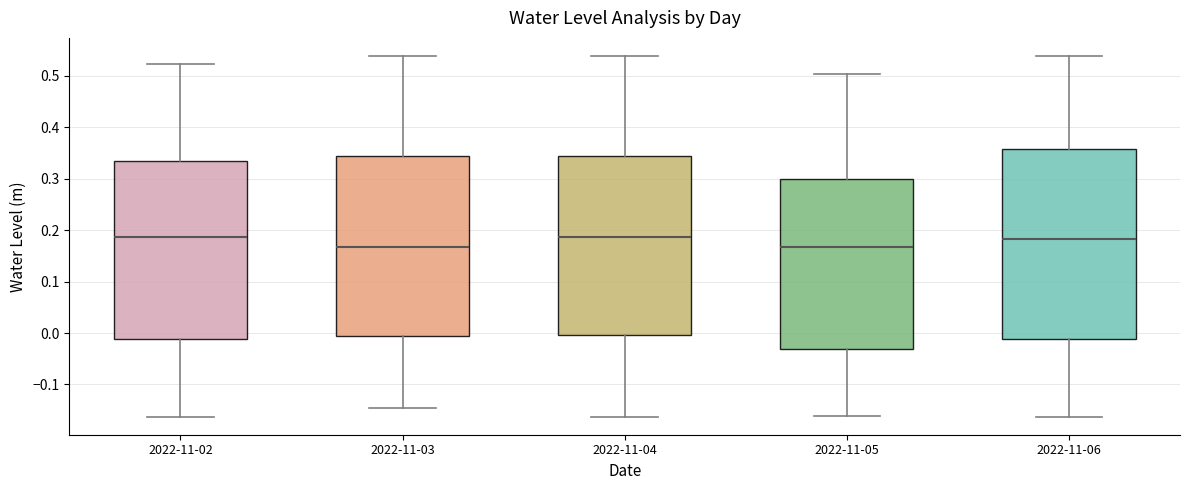

Where does the median line of the box for 2022-11-06 sit on the y-axis? The values are not printed on the chart, so give them approximately, as read against the axis.

0.18